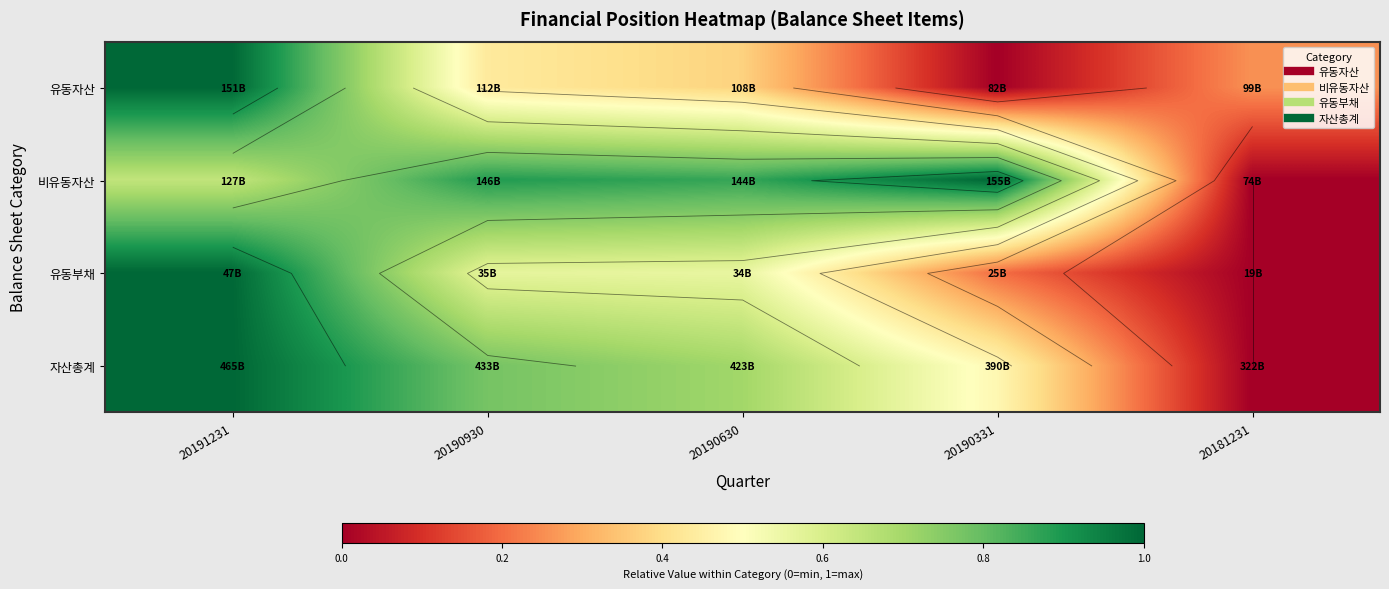

How many categories are shown in the chart?

5